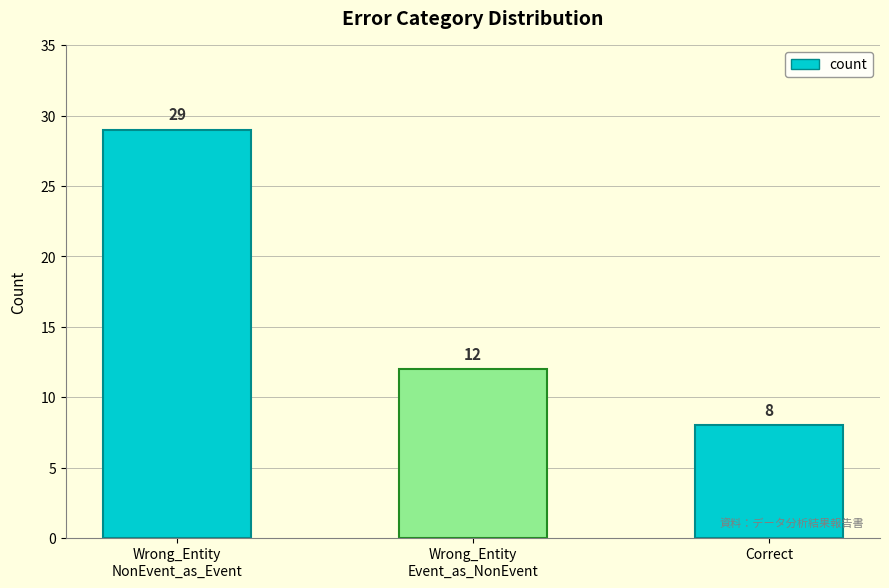

Rank the categories by value from lowest to highest.

Correct, Wrong_Entity
Event_as_NonEvent, Wrong_Entity
NonEvent_as_Event